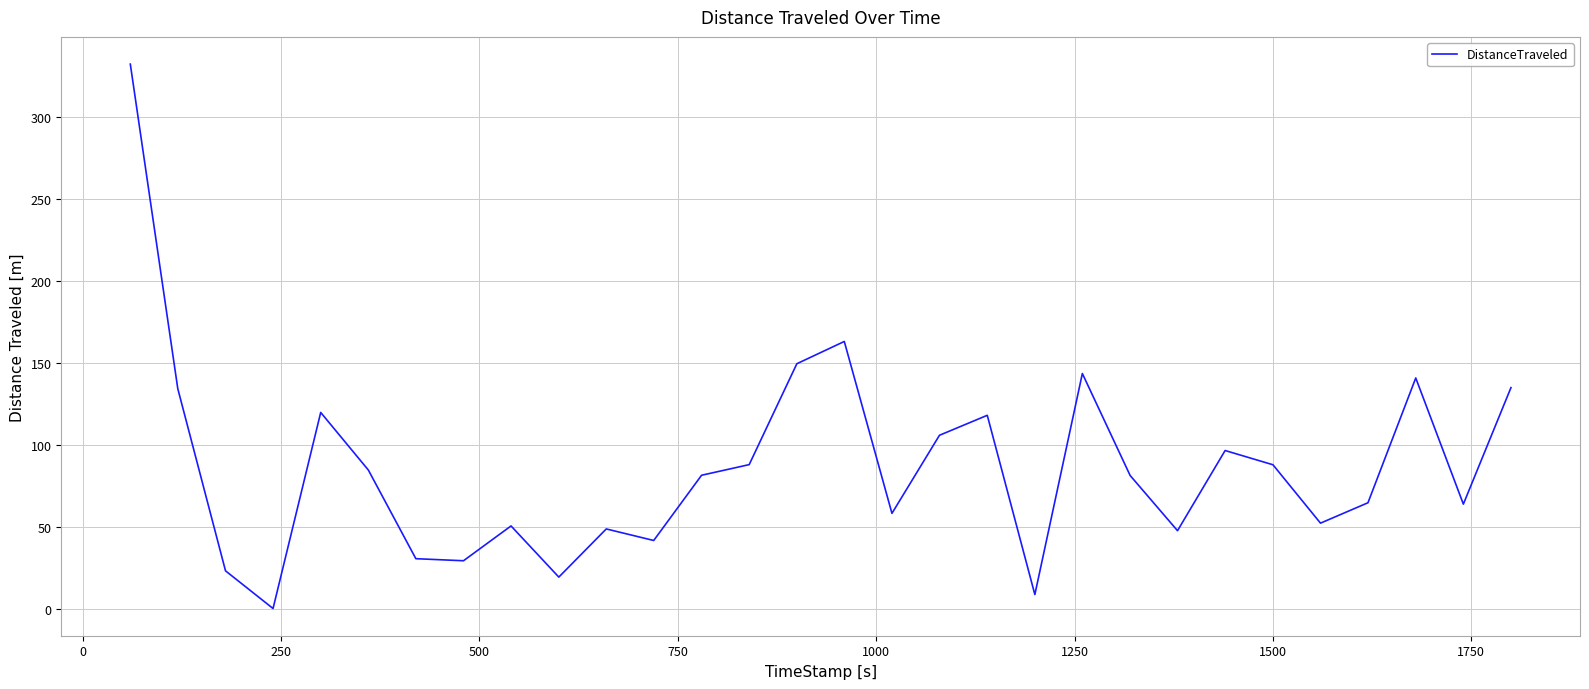

What is the difference between the maximum and minimum values?

332.0